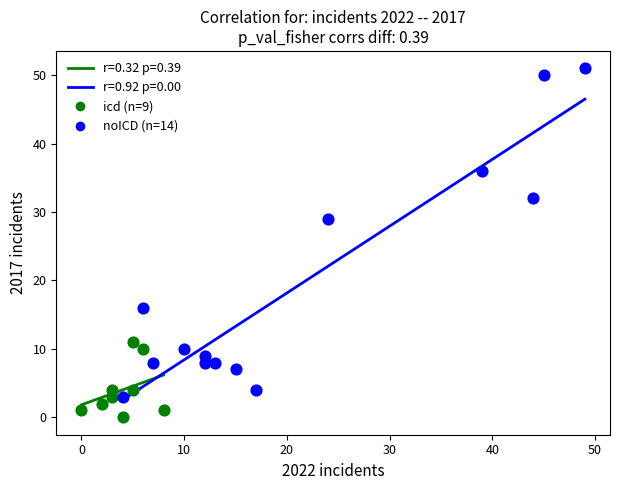

Which series reaches the minimum Y coordinate?

icd (n=9)